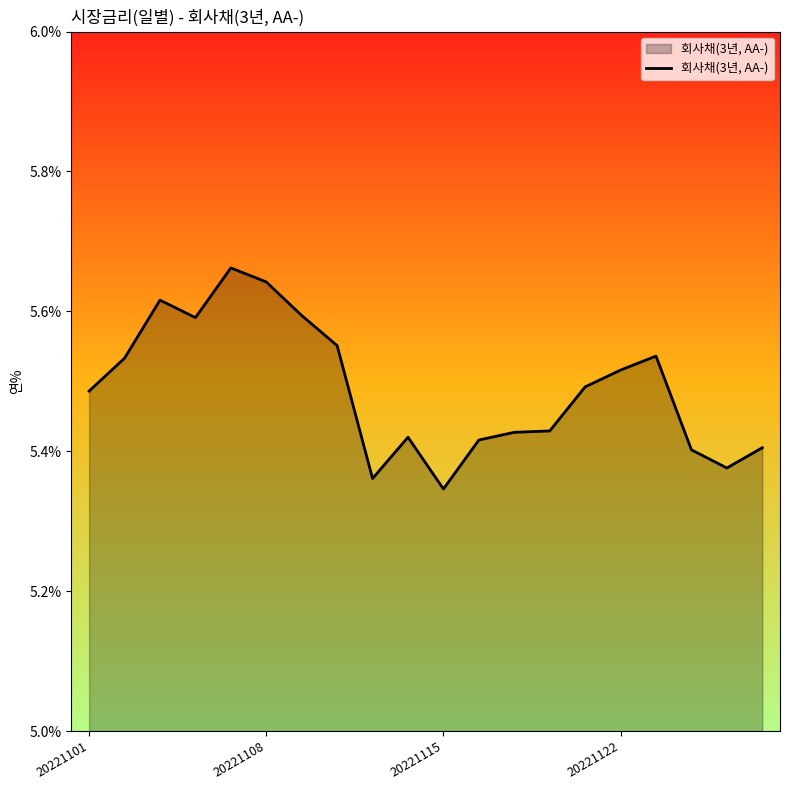

What is the difference between the maximum and minimum values?

0.3